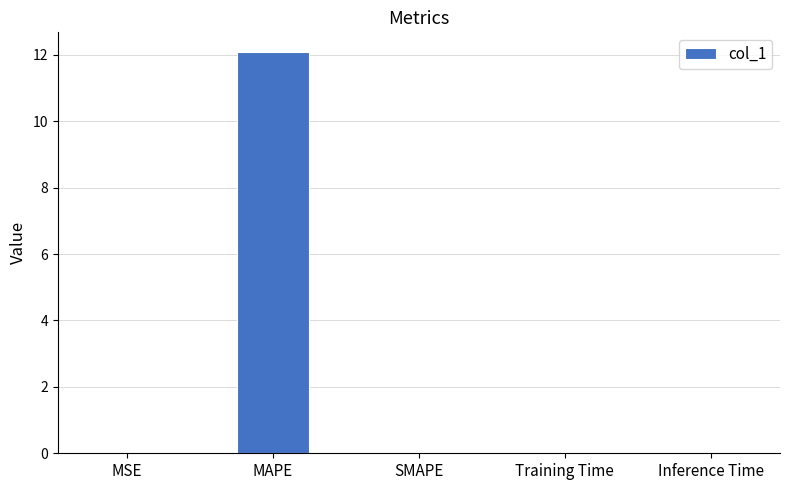

Is it true that the value at MSE is 0.0?

True